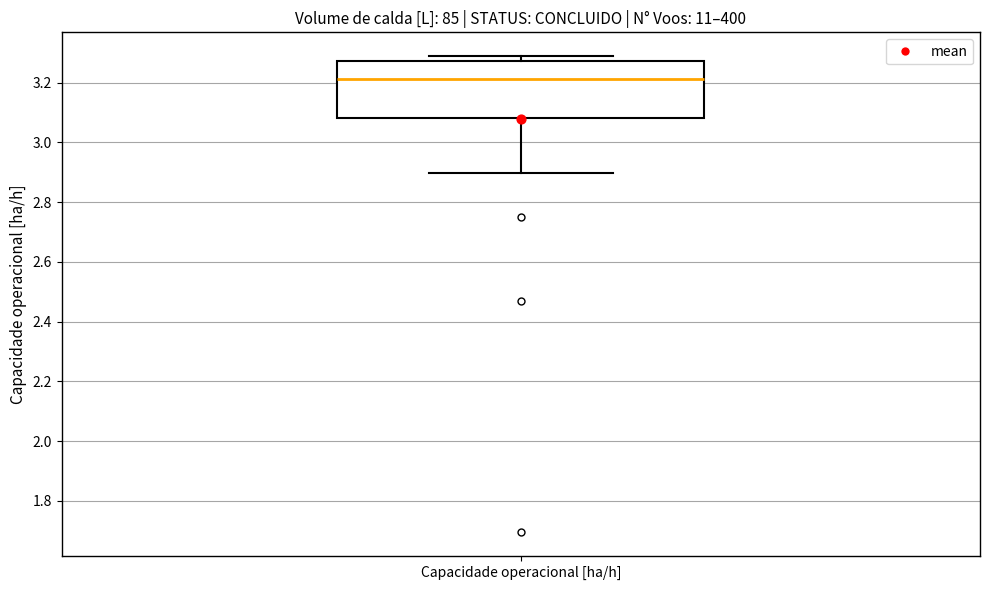

Transcribe this box plot: give where the median line is, the range the box spans, and where the two whiskers end, as read against the y-axis. The values are not printed on the chart, so give them approximately, as read against the axis.

median 3.22, box 3.08 to 3.28, whiskers 2.90 to 3.28 (just above the box's upper edge)